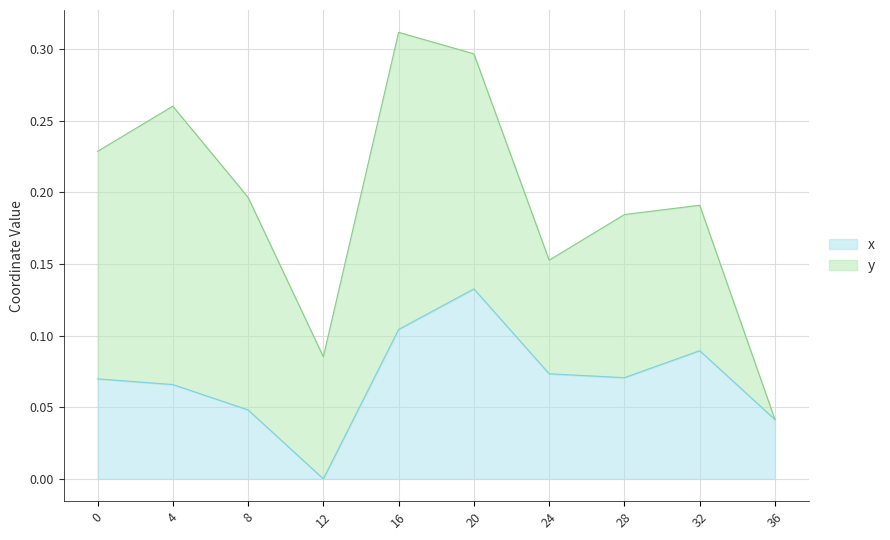

Which label corresponds to the smallest value in the chart?

12